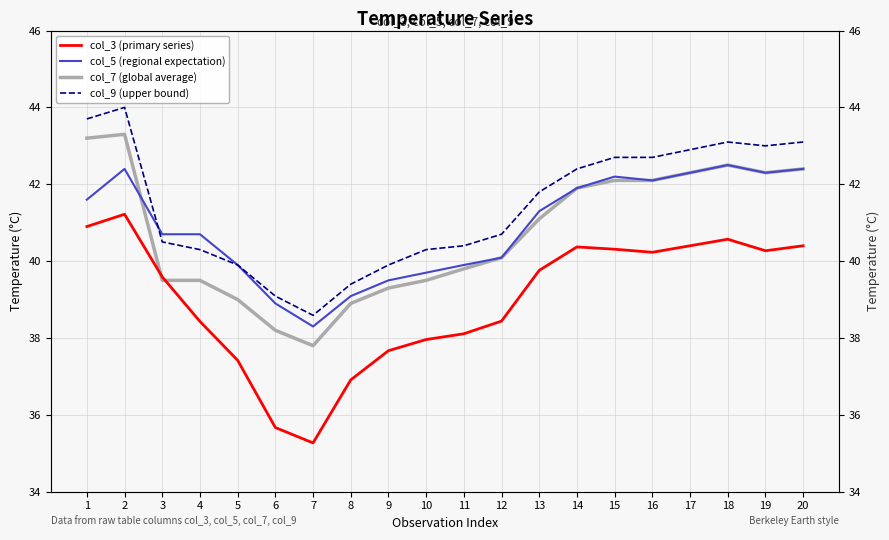

At which category is the sum across all series the highest?

2